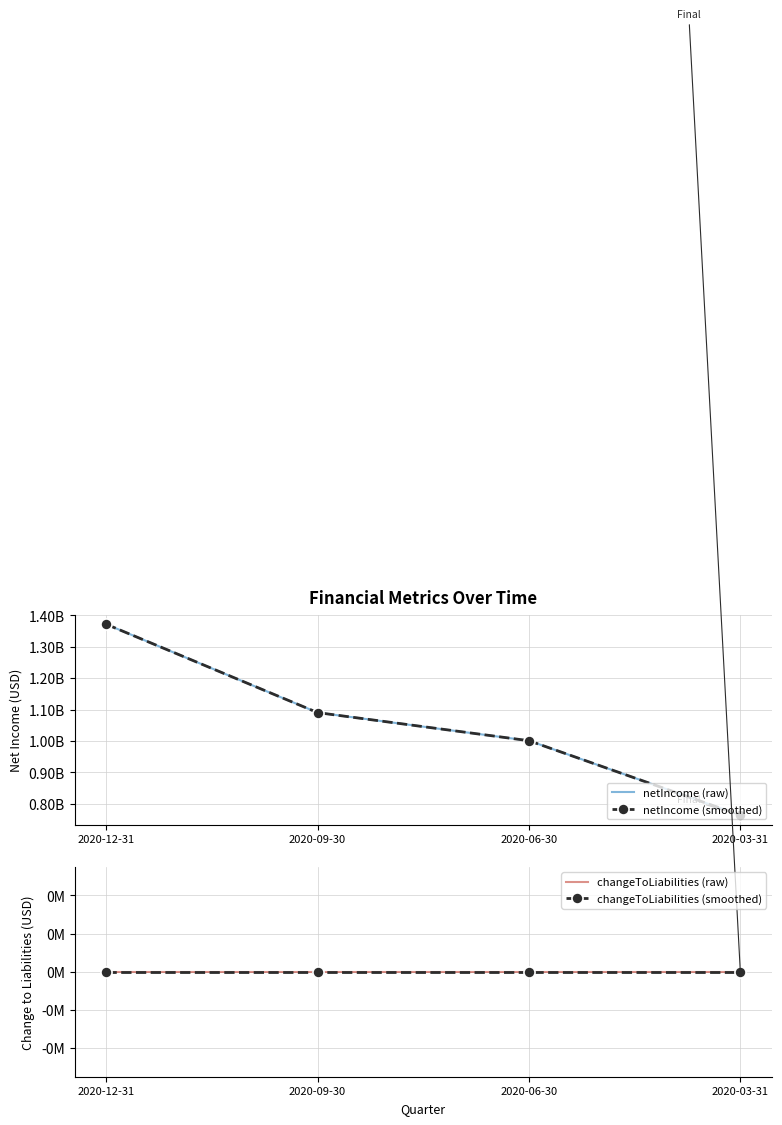

Does the chart have visible grid lines?

Yes